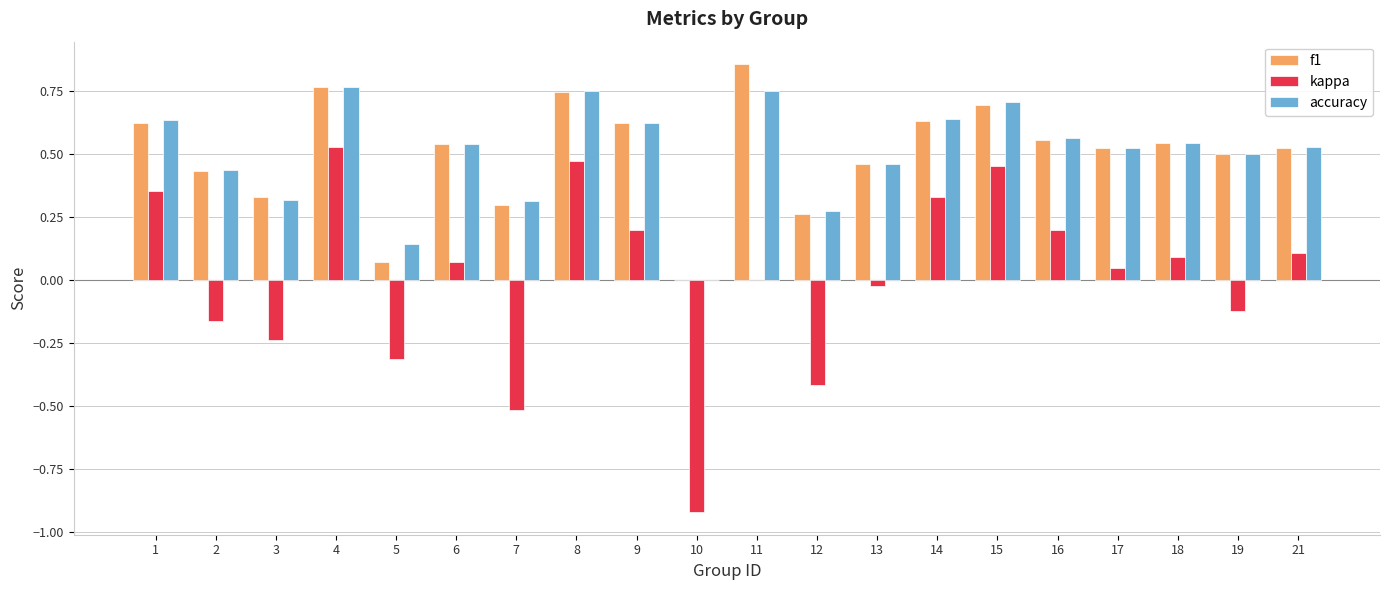

The value of f1 at 2 is 0.2. True or false?

False